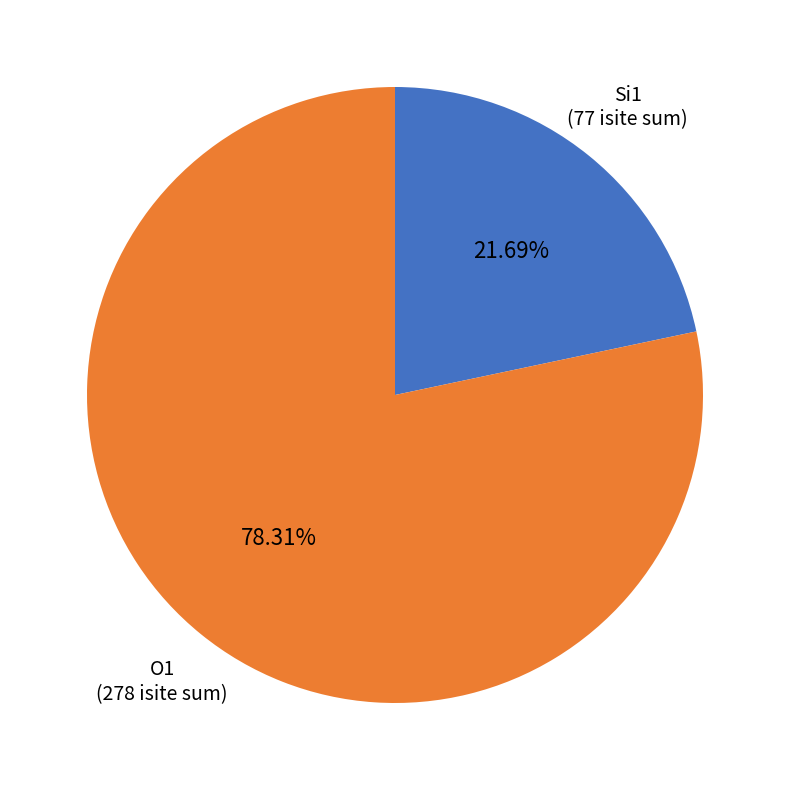

Is the sum of O1 and Si1 greater than half?

Yes